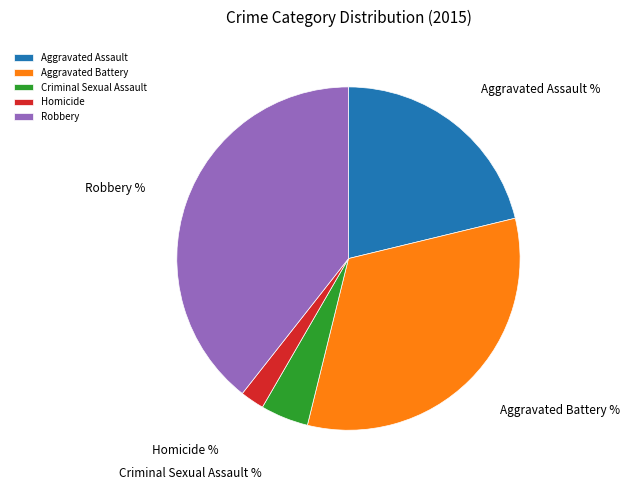

Is it true that Aggravated Assault is 21% of the pie?

True